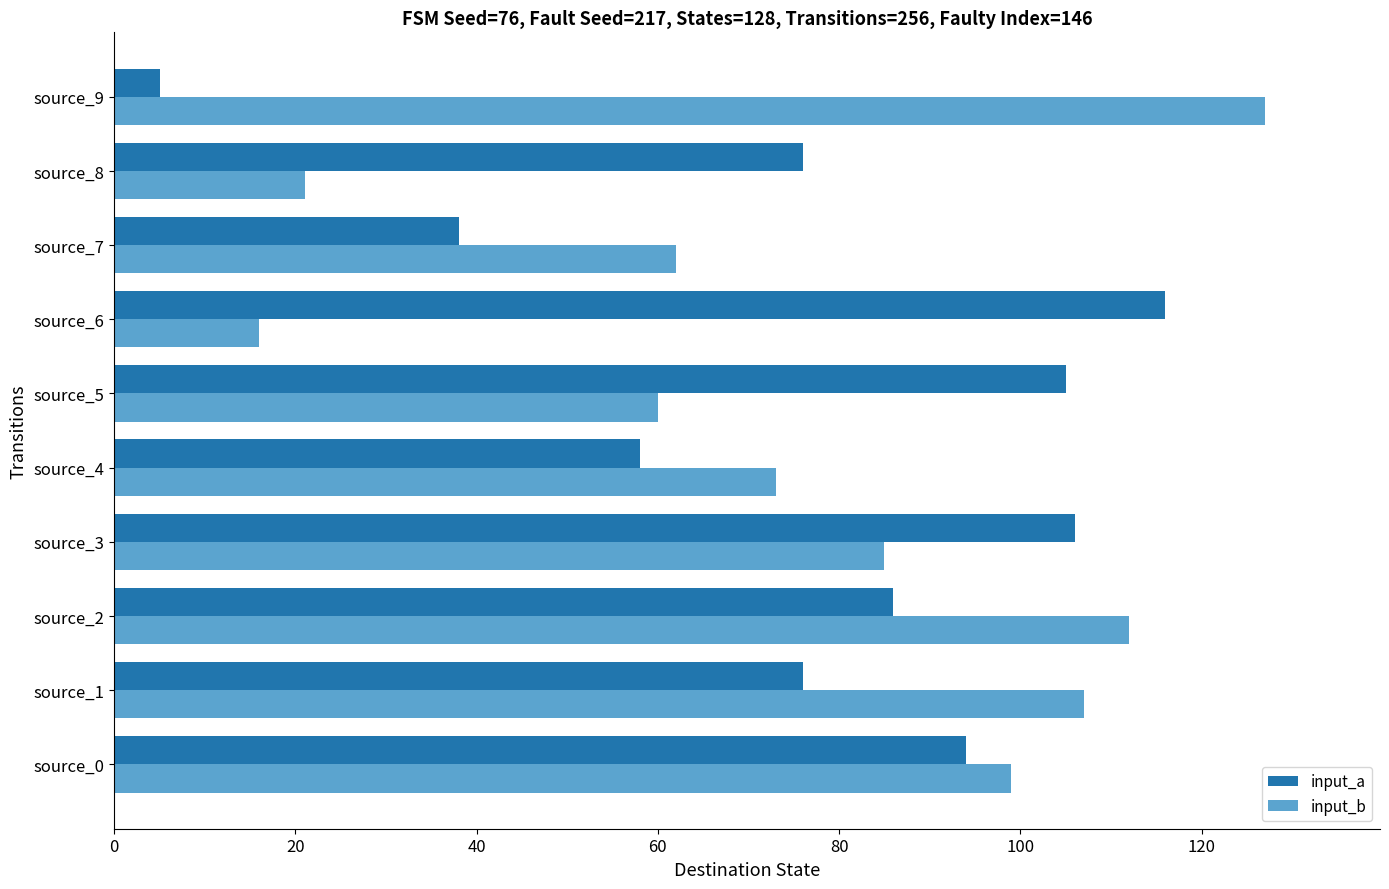

What is the difference between the highest and lowest values at source_0?

5